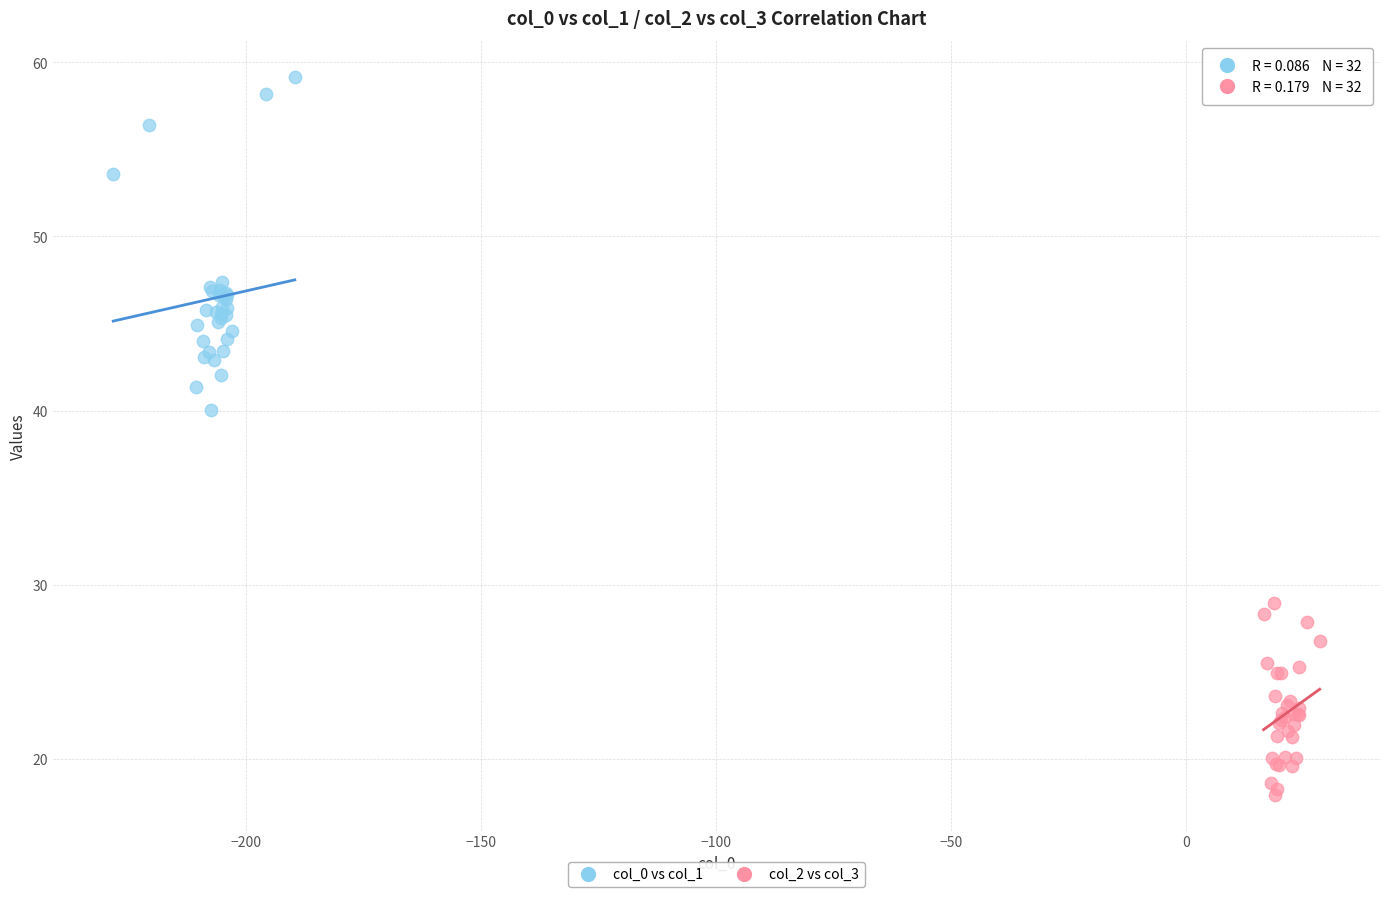

Which series reaches the maximum Y coordinate?

col_0 vs col_1